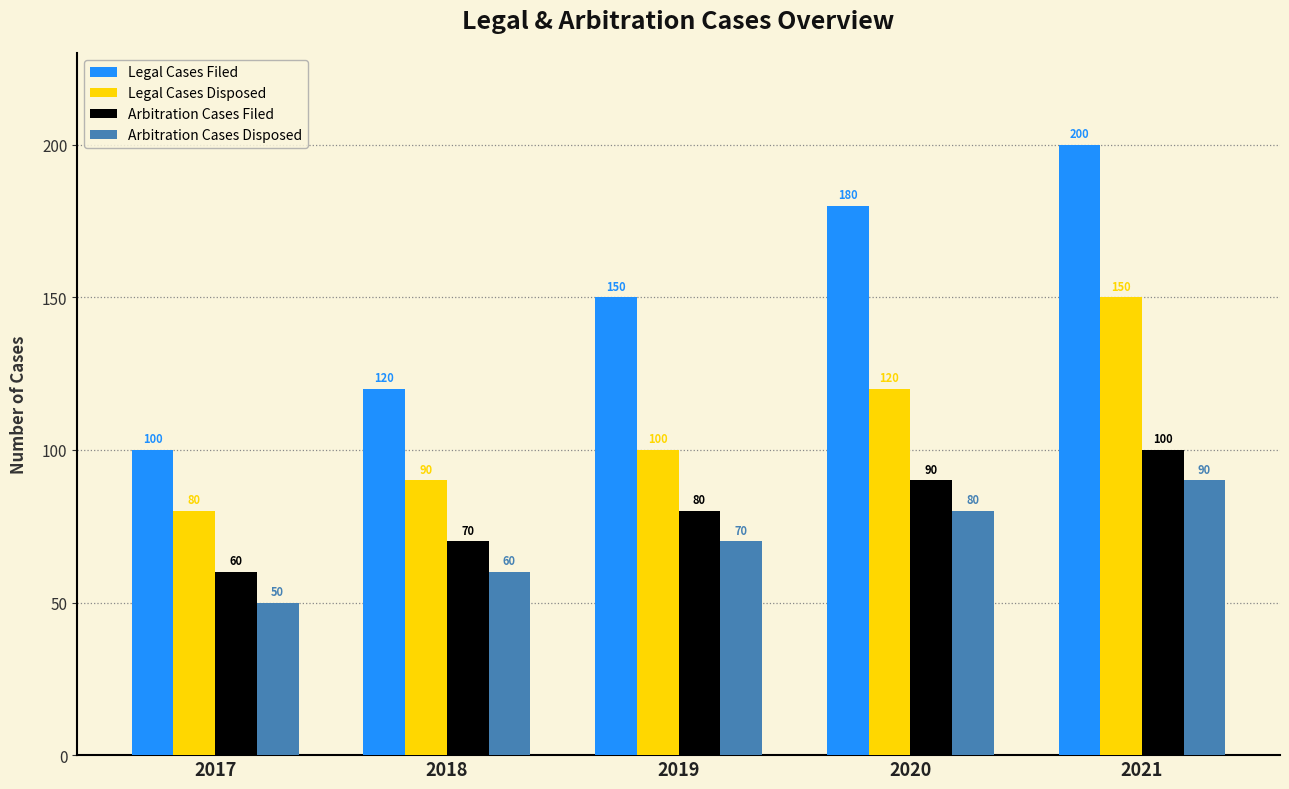

What is the value of the Arbitration Cases Disposed bar at the 1st from the left?

50